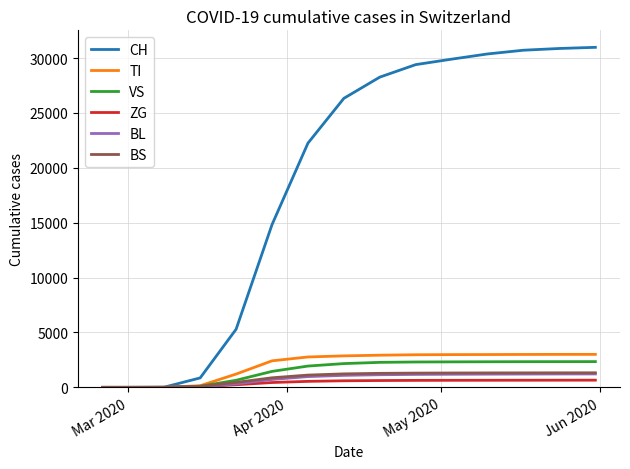

What is the maximum value for CH?

30982